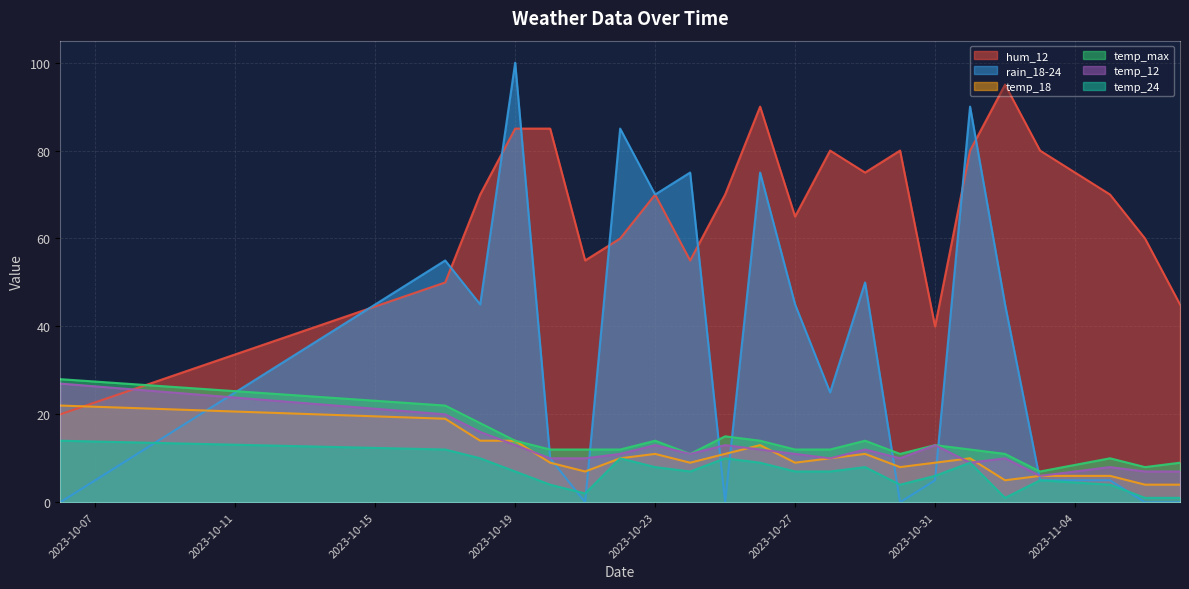

Which series has the widest spread of values?

rain_18-24